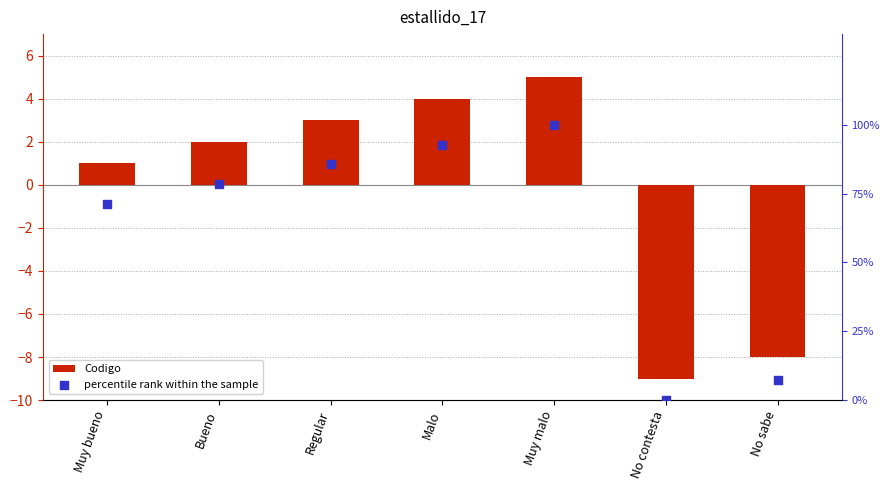

At how many categories does at least one series exceed 89?

2